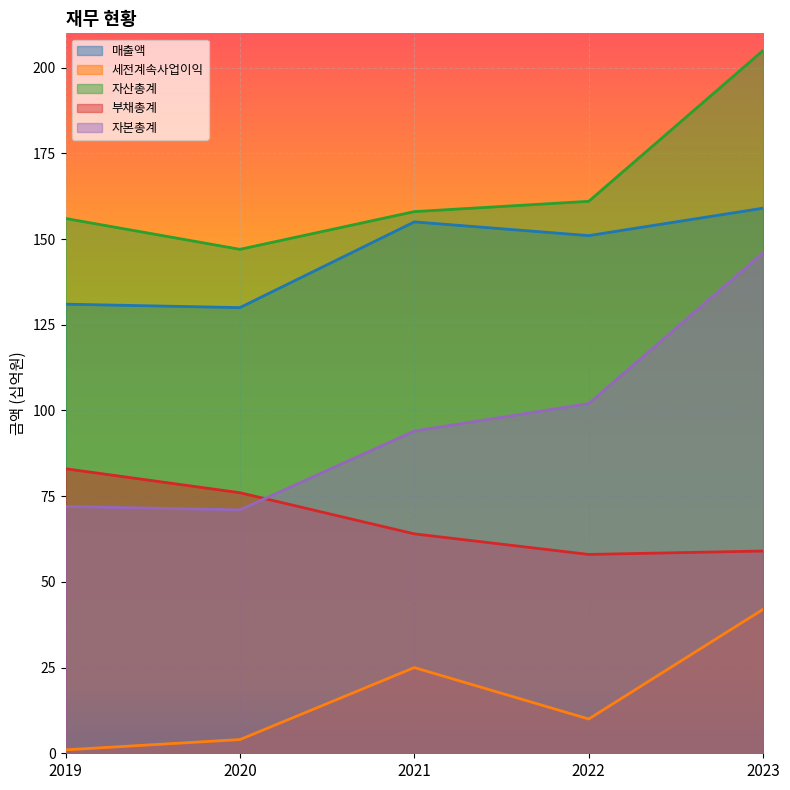

List the labels in order of 자본총계 value, largest first.

2023, 2022, 2021, 2019, 2020